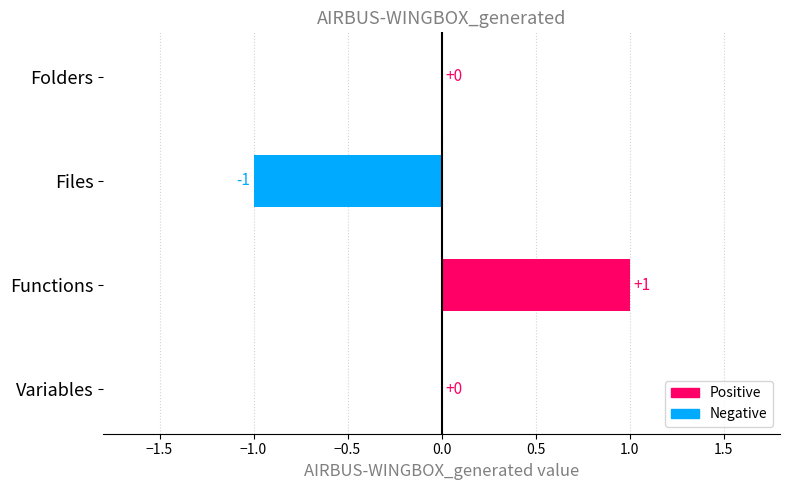

Which has a higher value, Files or Functions?

Functions